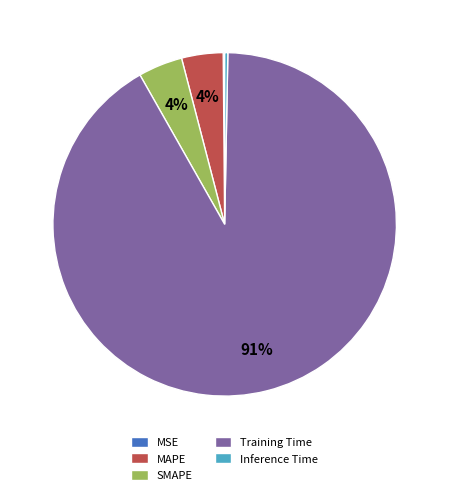

To the nearest percent, what is the difference between the SMAPE and Inference Time slice percentages?

4%